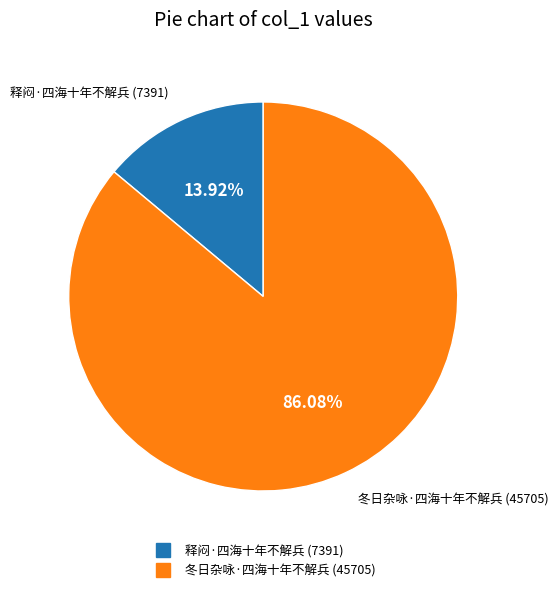

Which slice is the smallest?

释闷·四海十年不解兵